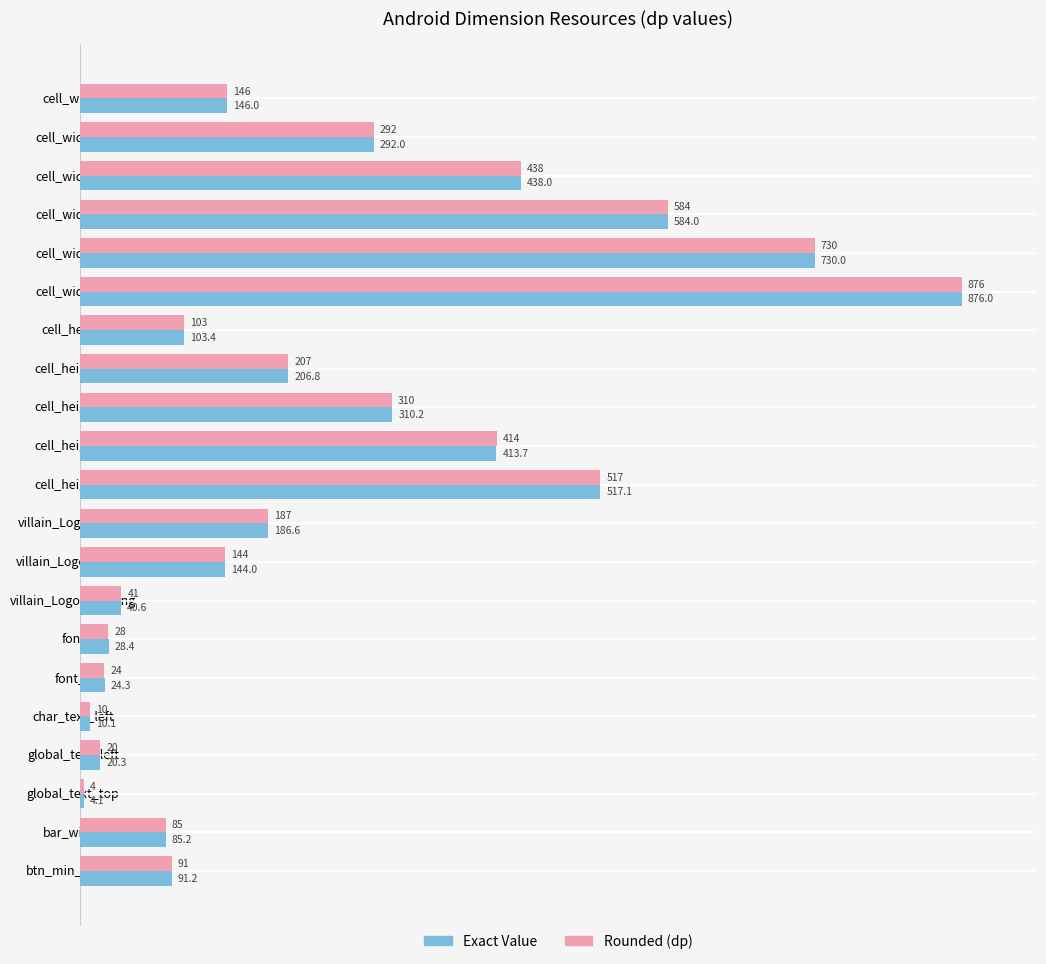

The value of Exact Value at cell_width_6 is 876.0. True or false?

True